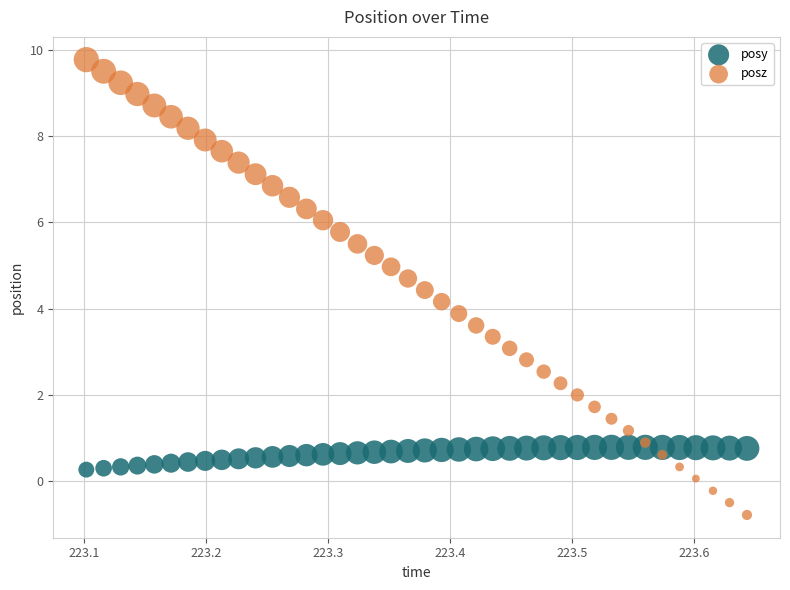

What is the X range (max minus min) for the scatter plot?

0.5